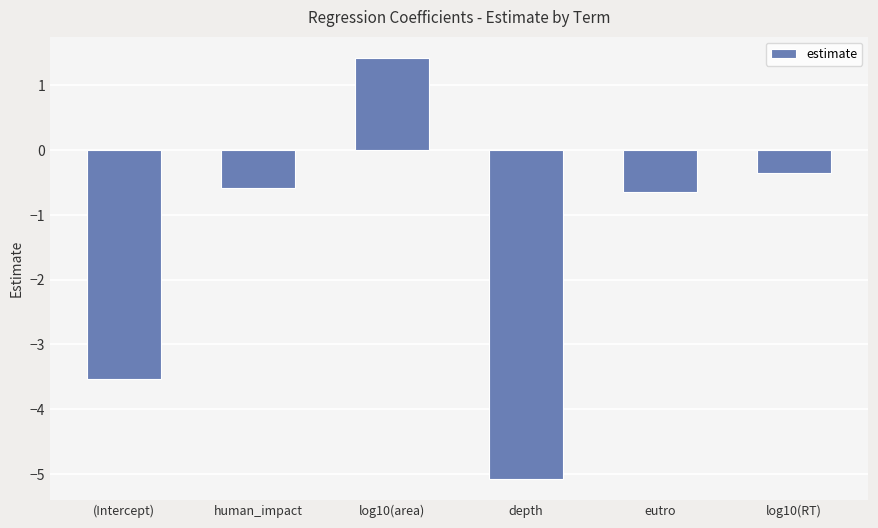

Between (Intercept) and eutro, which is larger?

eutro